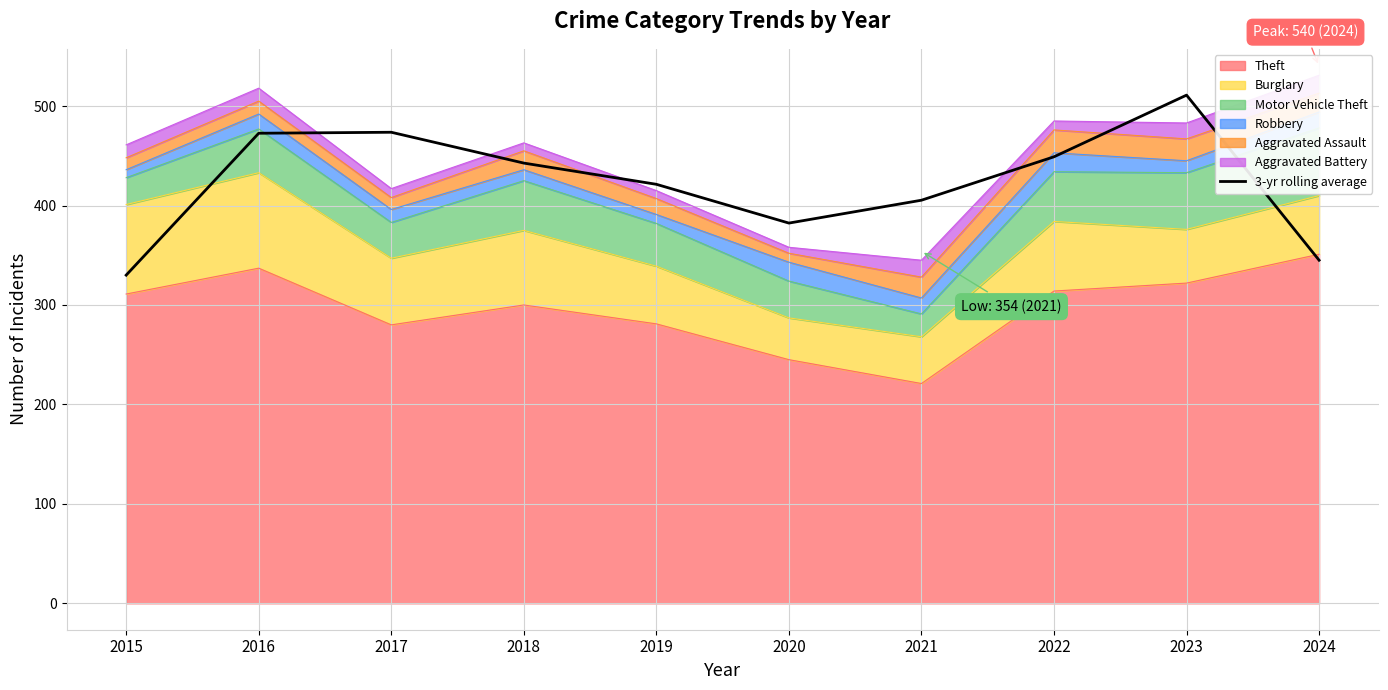

Rank the categories by value from lowest to highest.

2015, 2024, 2020, 2021, 2019, 2018, 2022, 2016, 2017, 2023